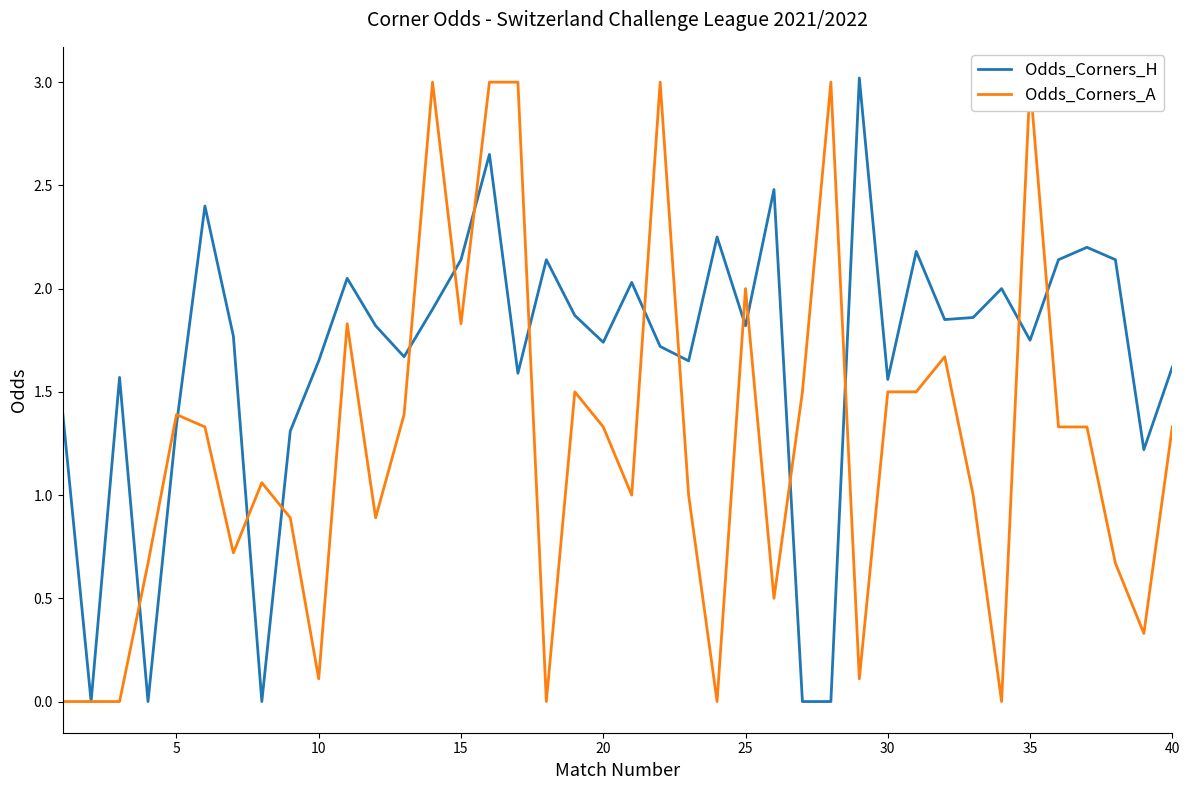

How many intersections are there between Odds_Corners_H and Odds_Corners_A?

16